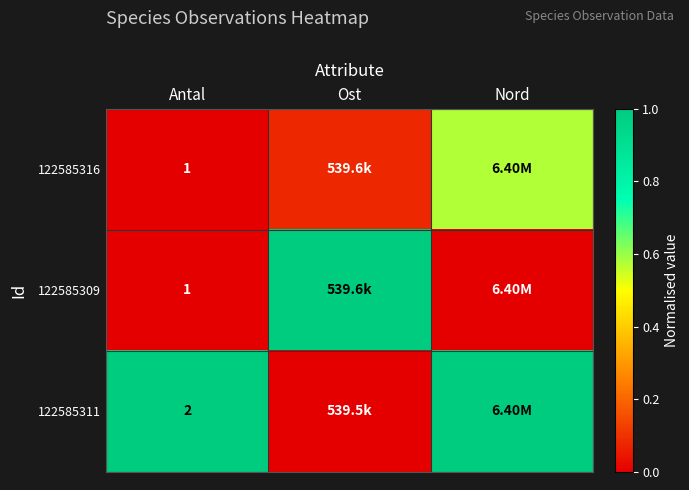

Is the value of 122585311 at Antal greater than the value of 122585309 at Antal?

Yes